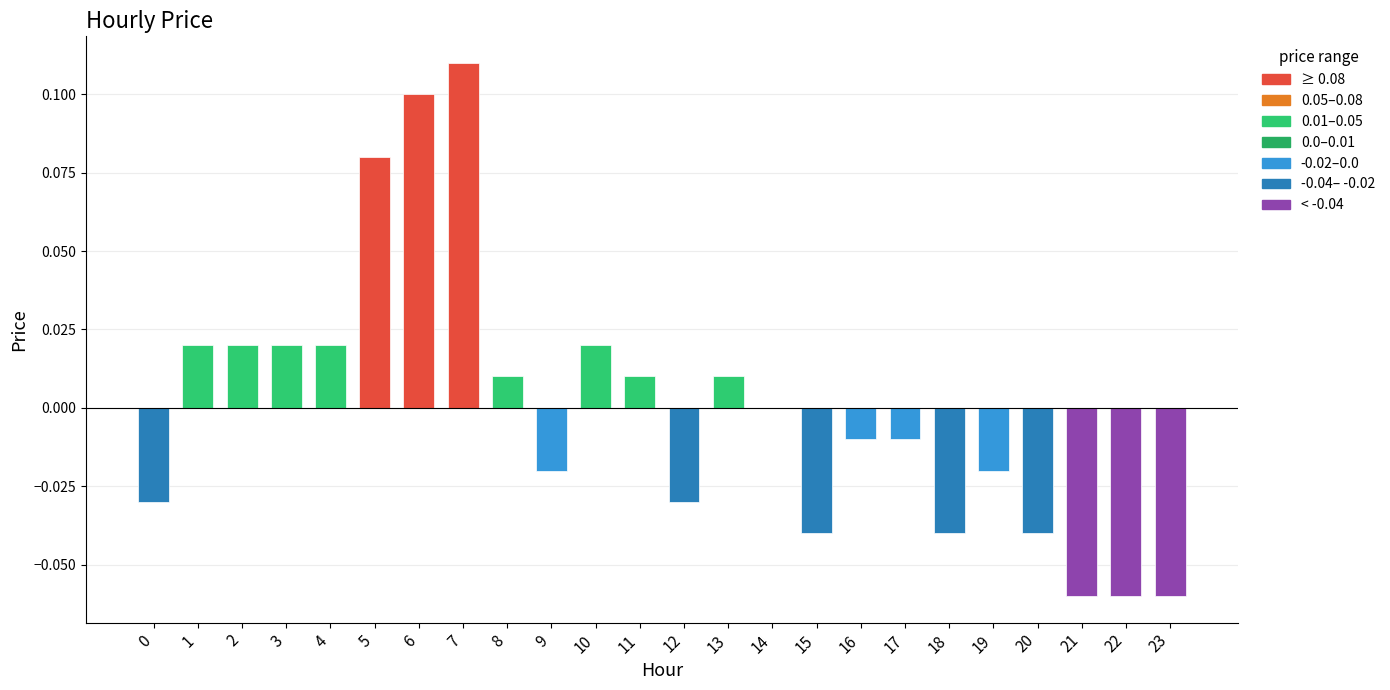

At which category is the sum across all series the highest?

7